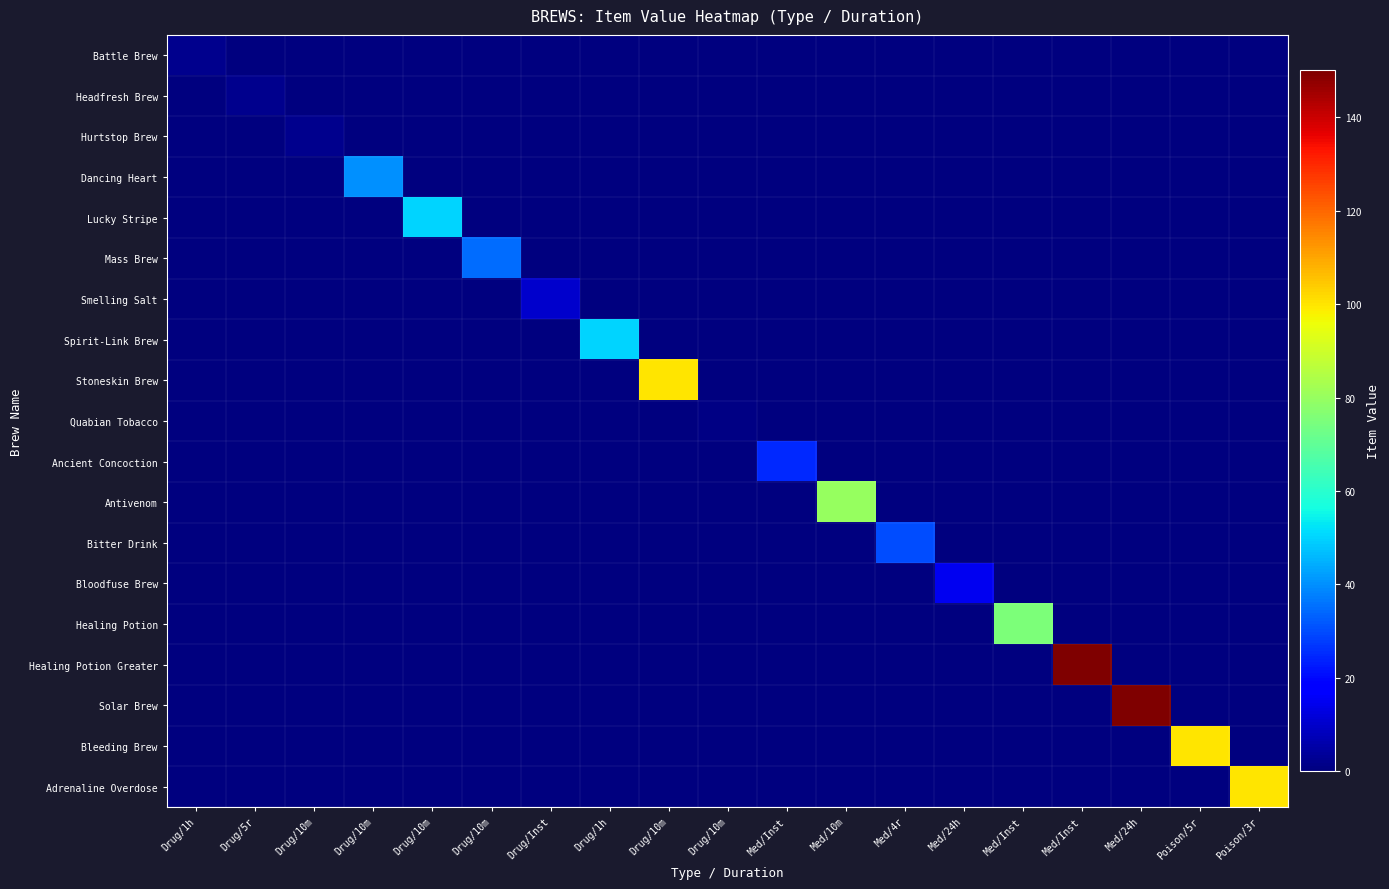

Which category has the lowest value across all series?

Drug/5r